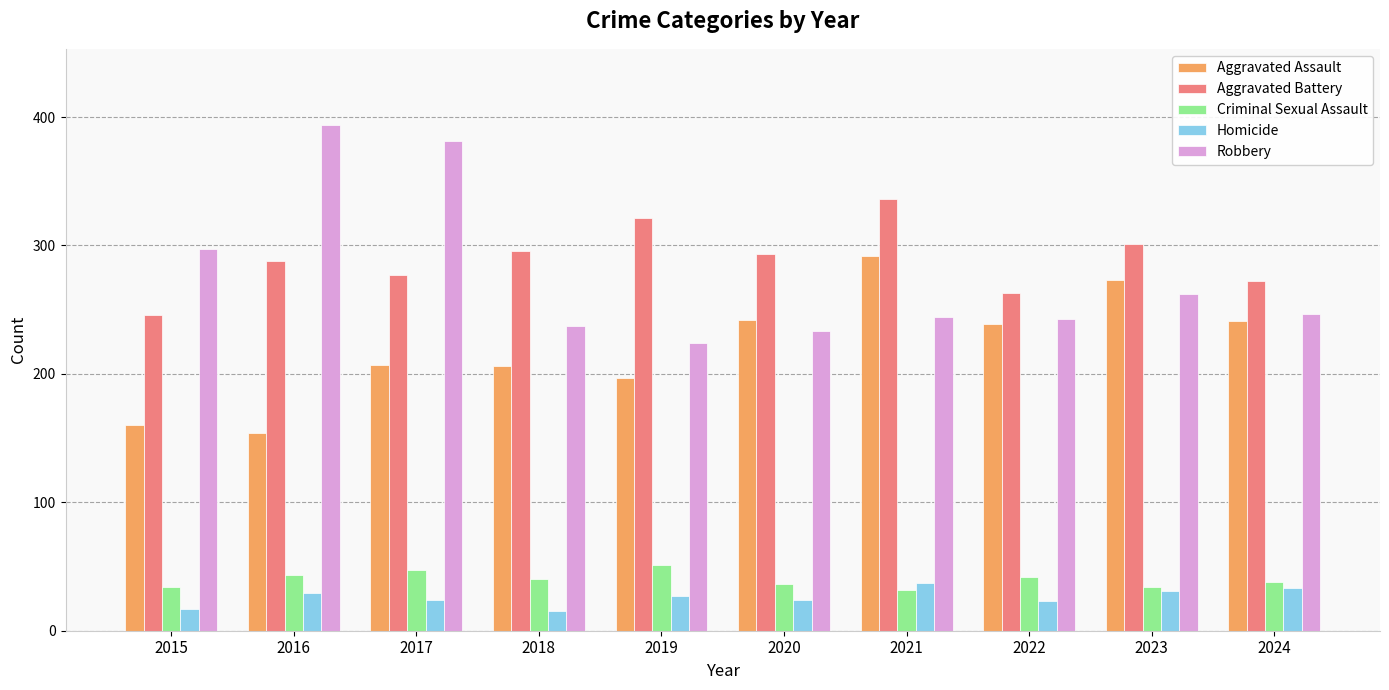

True or false: Homicide has a value of 14 at 2021.

False